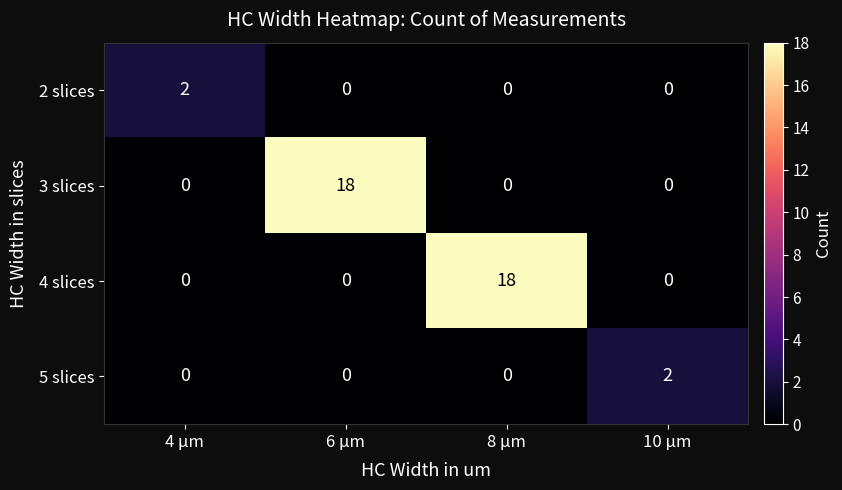

How many categories are shown in the chart?

4